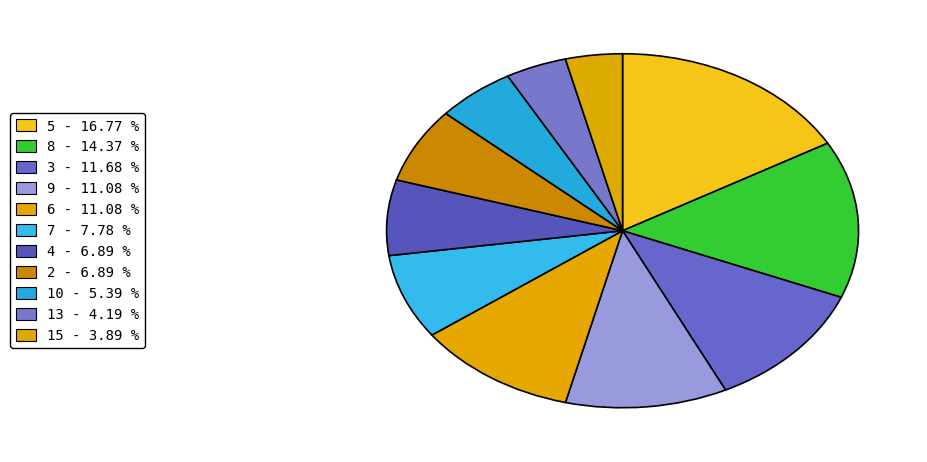

Which category has the biggest portion of the pie?

5 - 16.77 %